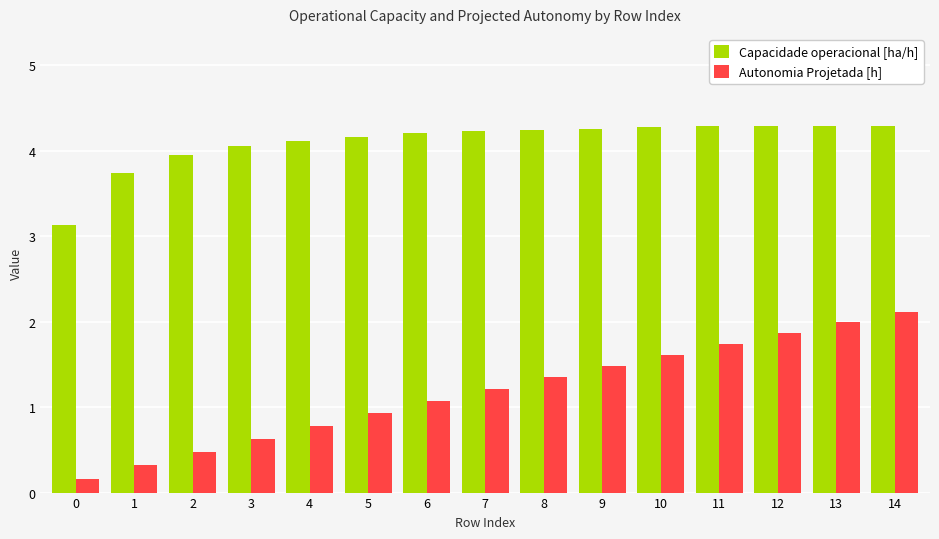

True or false: Autonomia Projetada [h] has a value of 0.4 at 4.

False